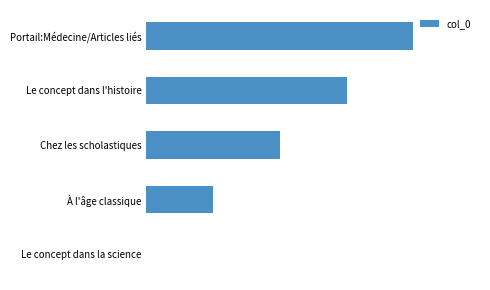

What is the sum of all values?

10